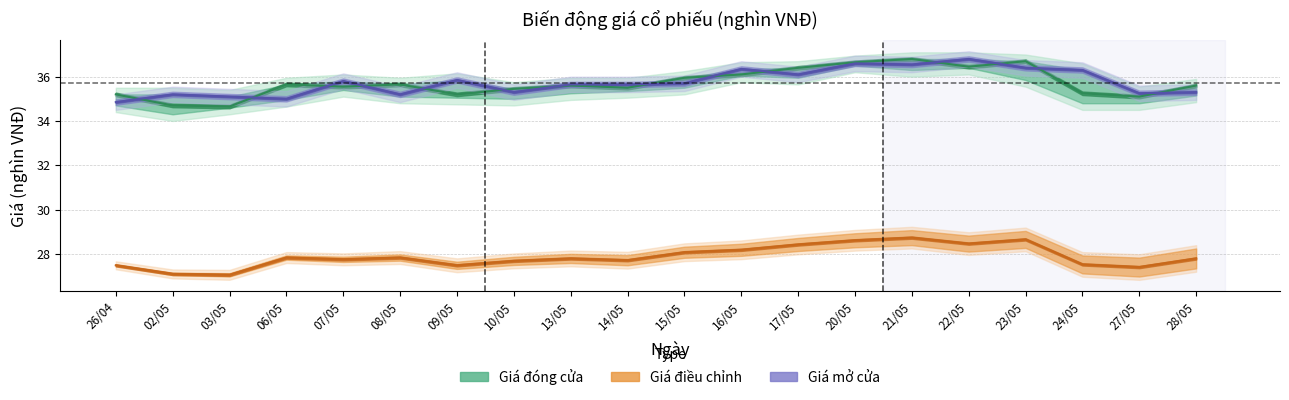

How many data points in Giá mở cửa are less than 35?

1